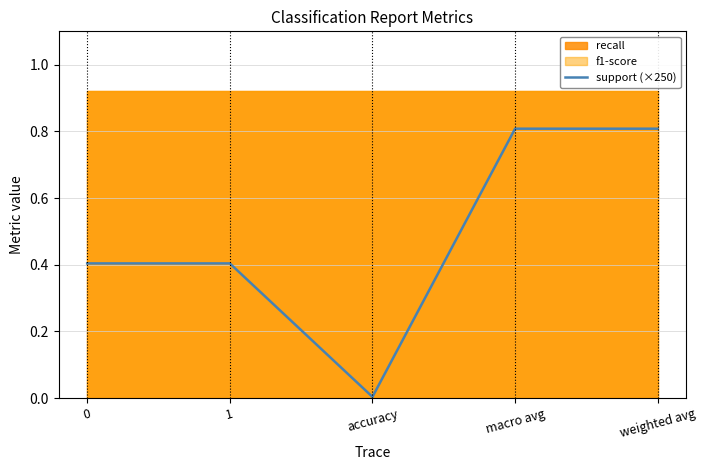

True or false: support (×250) has a value of 0.2 at 1.

False